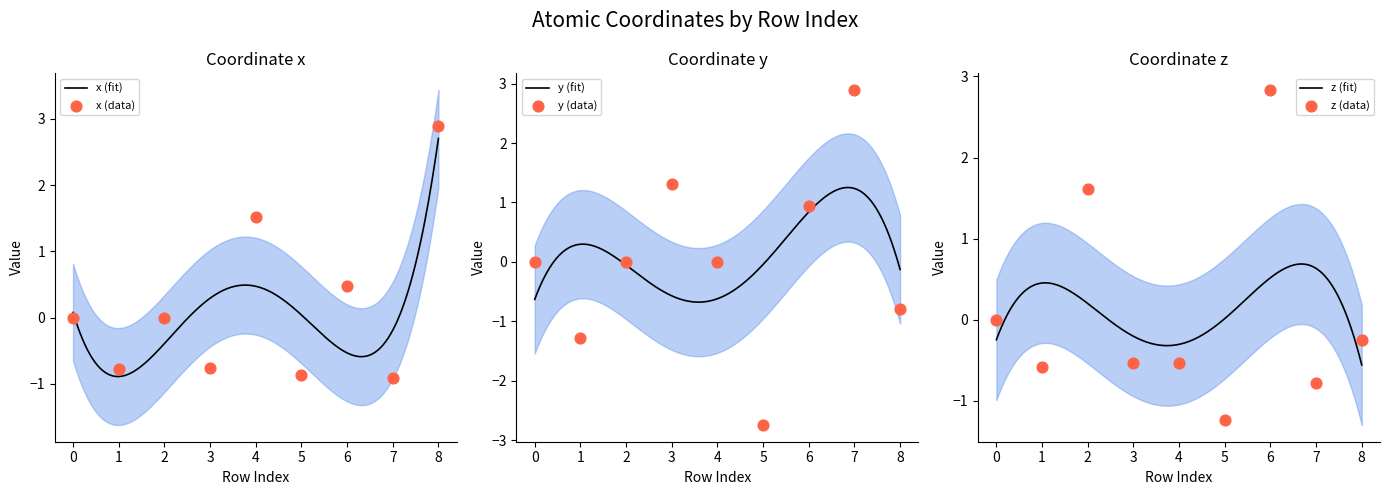

Which series contains the lowest Y value?

y